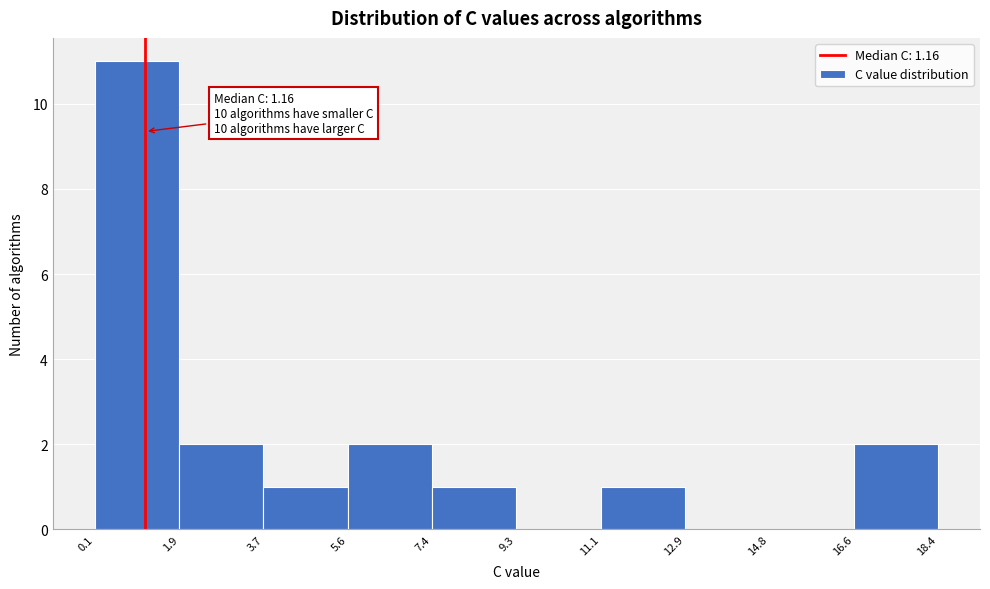

Which range on the x-axis has the tallest bar?

0.1 to 1.9